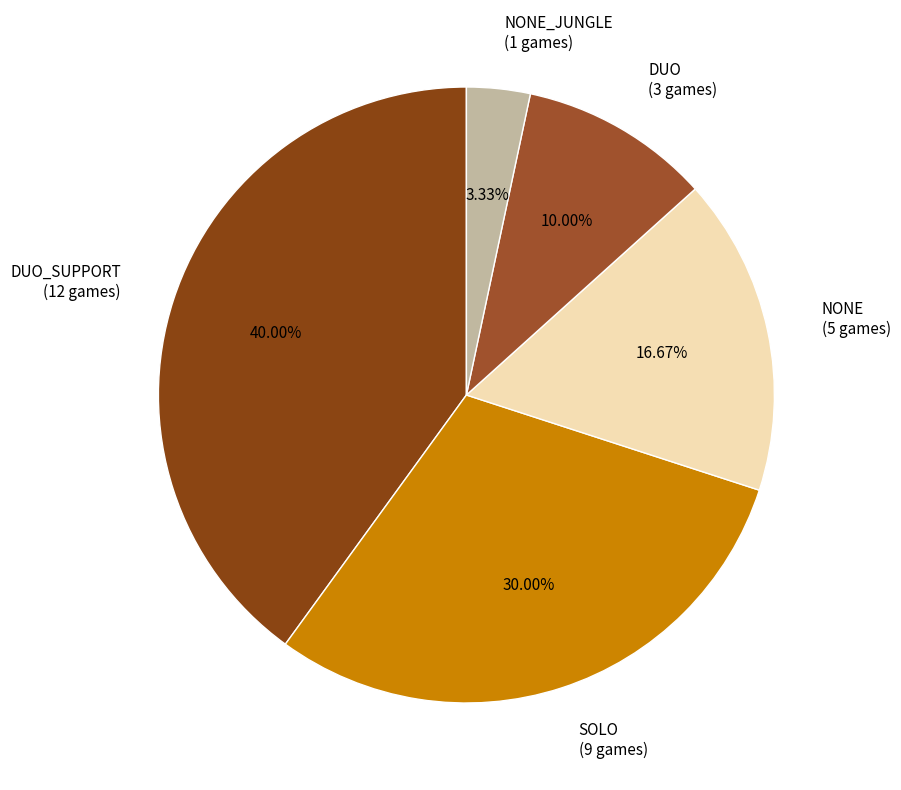

Rank the categories by value from lowest to highest.

NONE_JUNGLE (1 games), DUO (3 games), NONE (5 games), SOLO (9 games), DUO_SUPPORT (12 games)